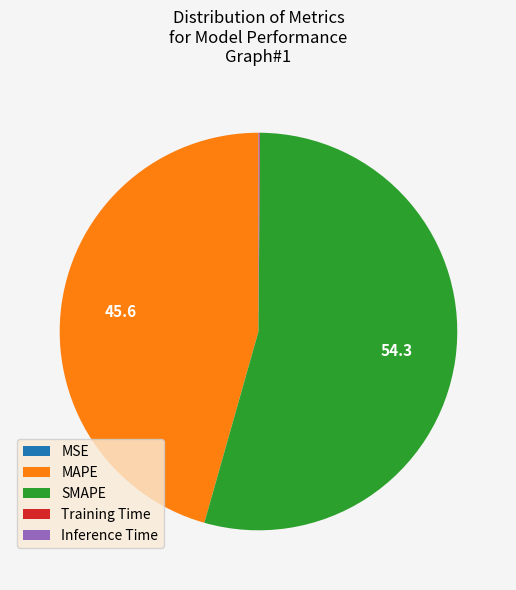

Which slice is the largest?

SMAPE